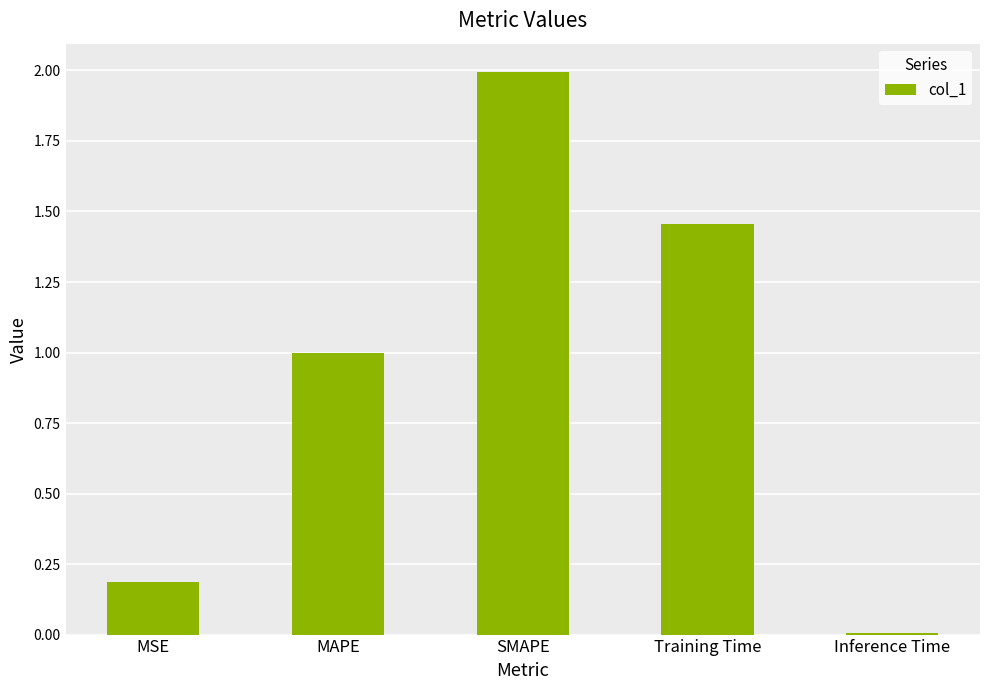

List the labels in order of value, smallest first.

Inference Time, MSE, MAPE, Training Time, SMAPE